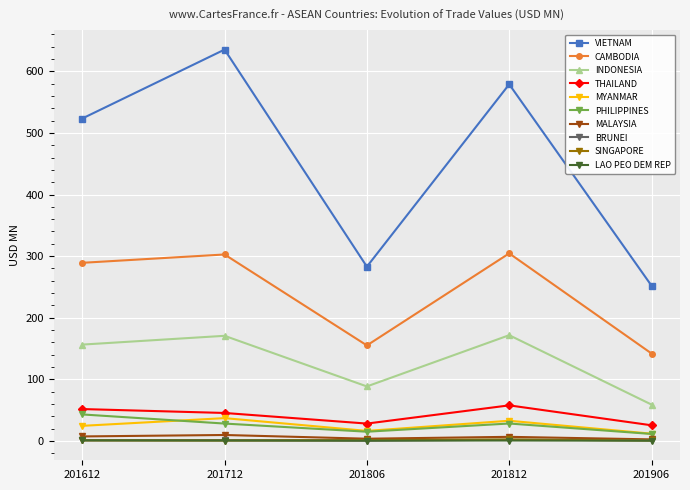

What is the maximum value shown in the chart?

635.4